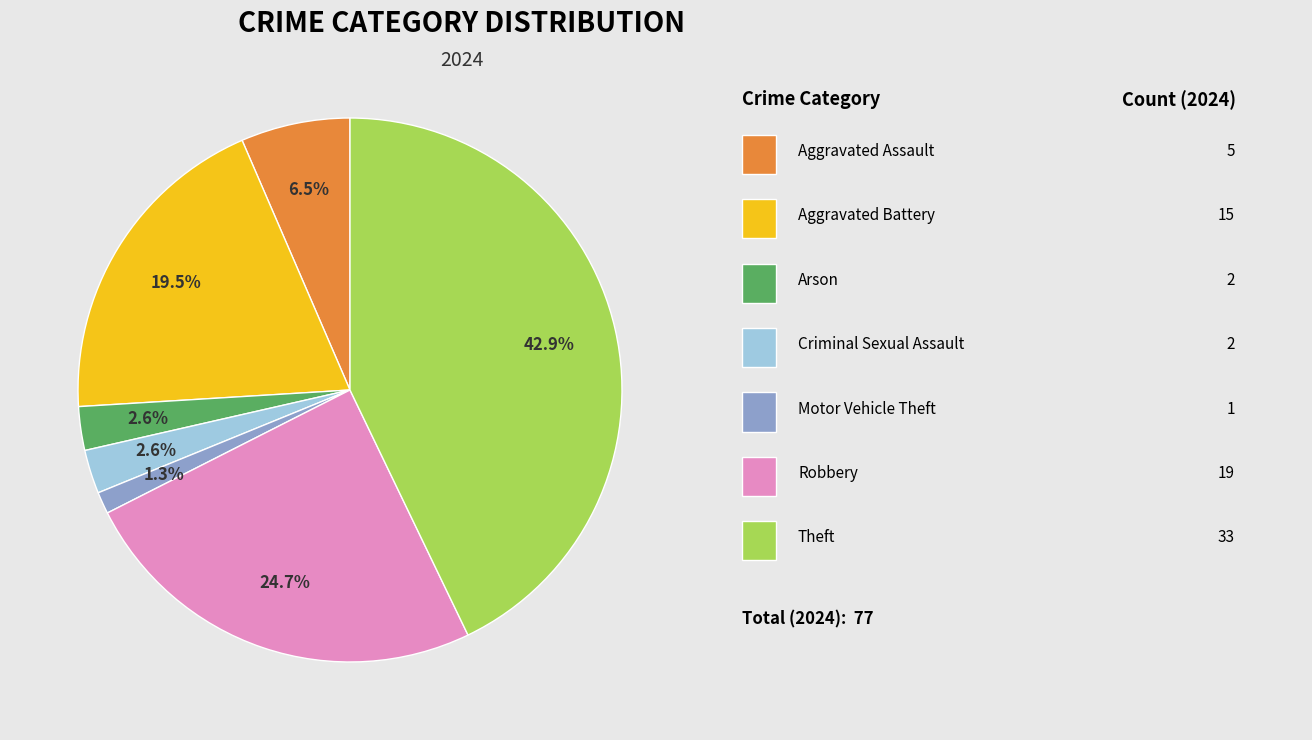

Is there a majority slice in this chart?

No